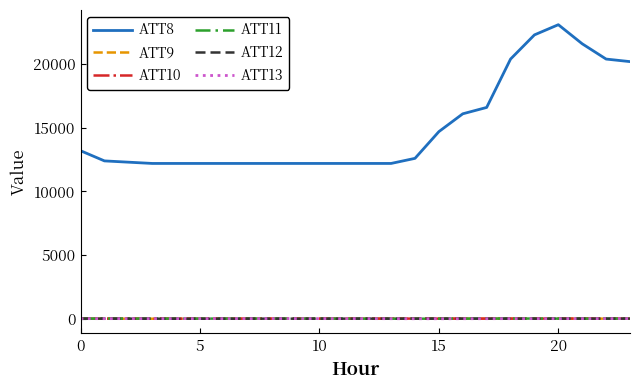

What is the maximum value for ATT8?

23100.0